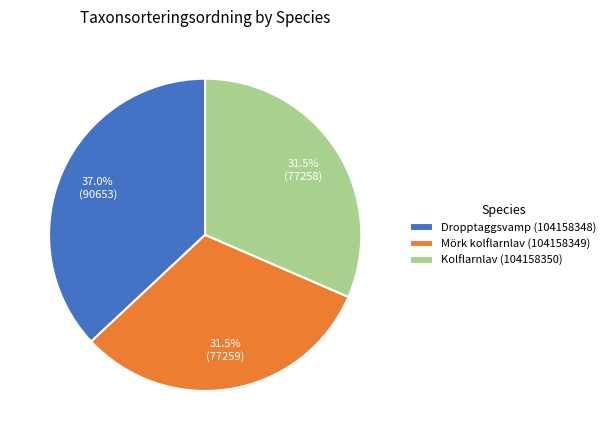

What percentage do Mörk kolflarnlav (104158349) and Dropptaggsvamp (104158348) together represent?

68.5%